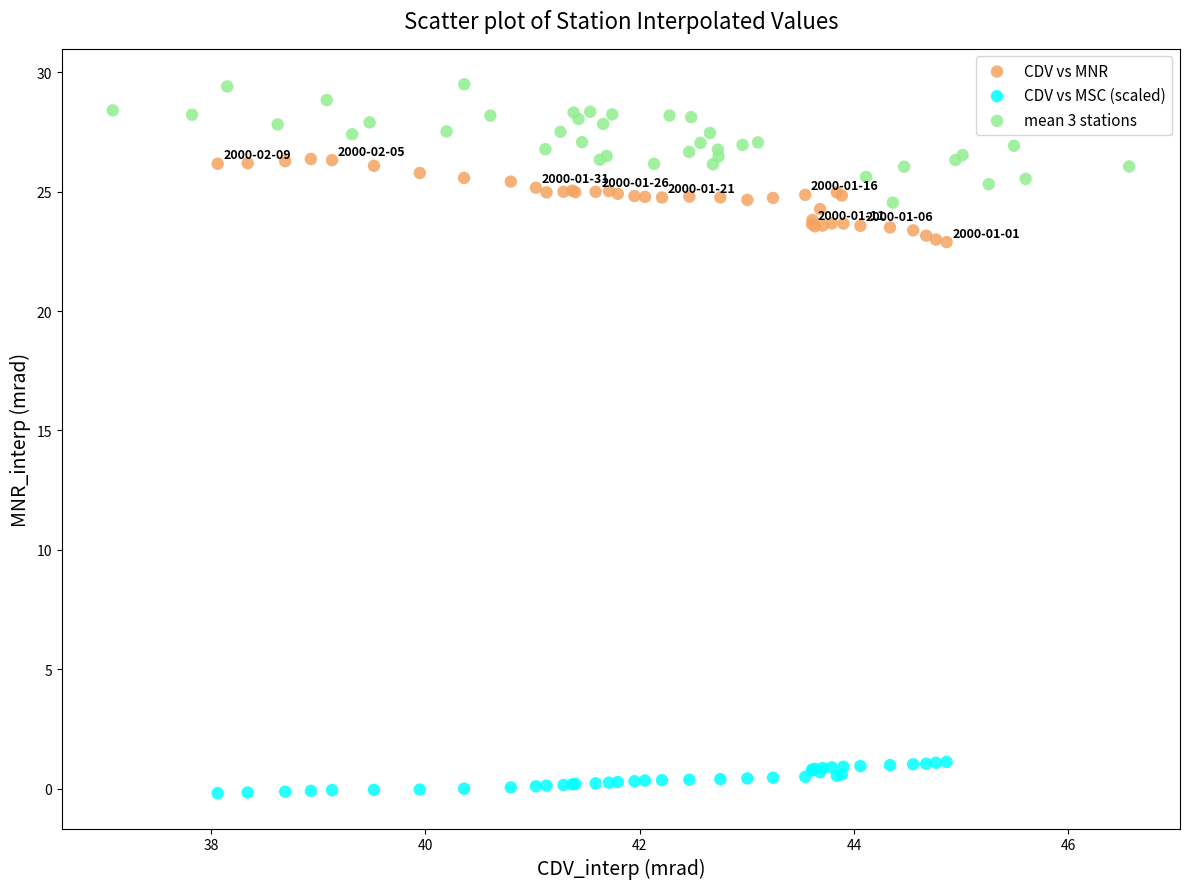

Which series has the largest Y range (max minus min)?

mean 3 stations